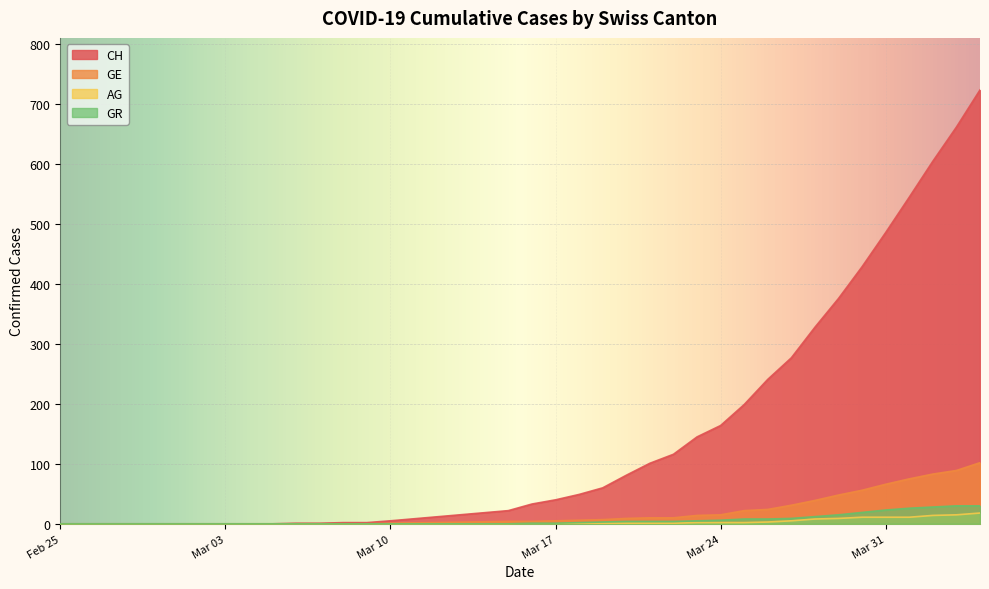

What is the value of the AG point at the 25th from the left?

2